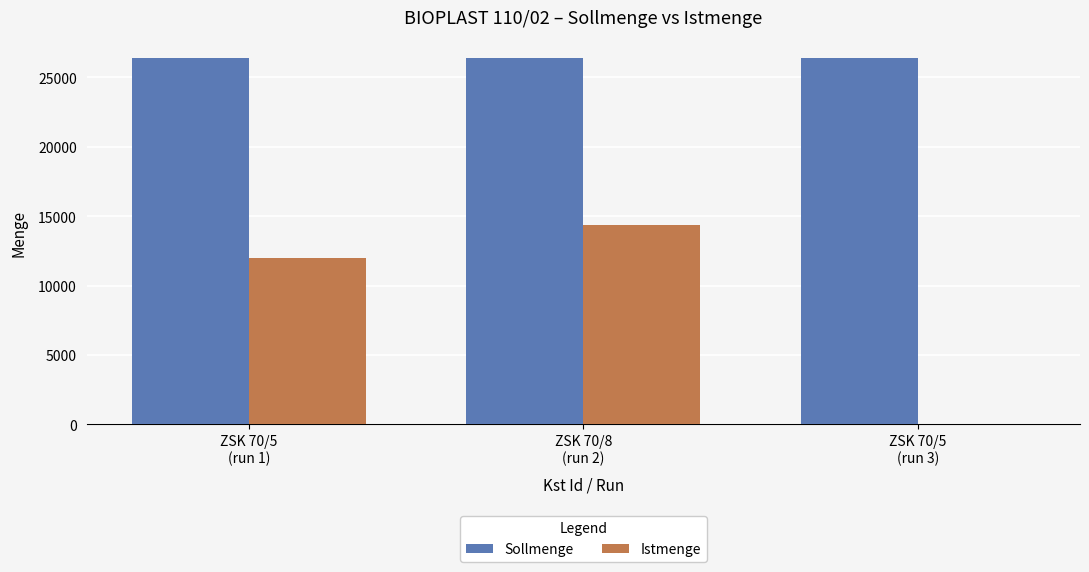

Reading left to right, transcribe all the data shown in this chart.

Sollmenge: ZSK 70/5
(run 1)=26400	ZSK 70/8
(run 2)=26400	ZSK 70/5
(run 3)=26400
Istmenge: ZSK 70/5
(run 1)=12000	ZSK 70/8
(run 2)=14400	ZSK 70/5
(run 3)=0